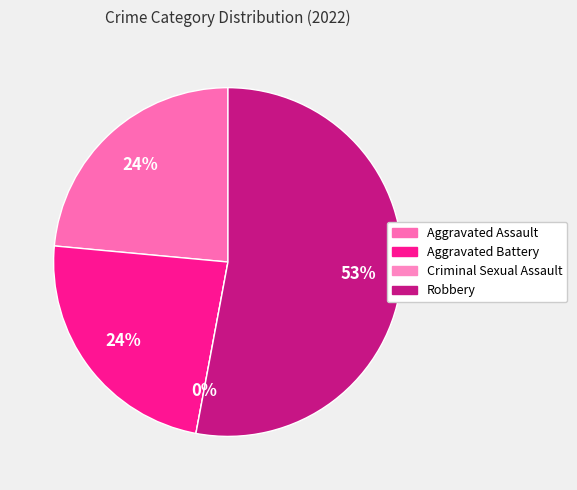

True or false: Aggravated Assault accounts for 10% of the total.

False